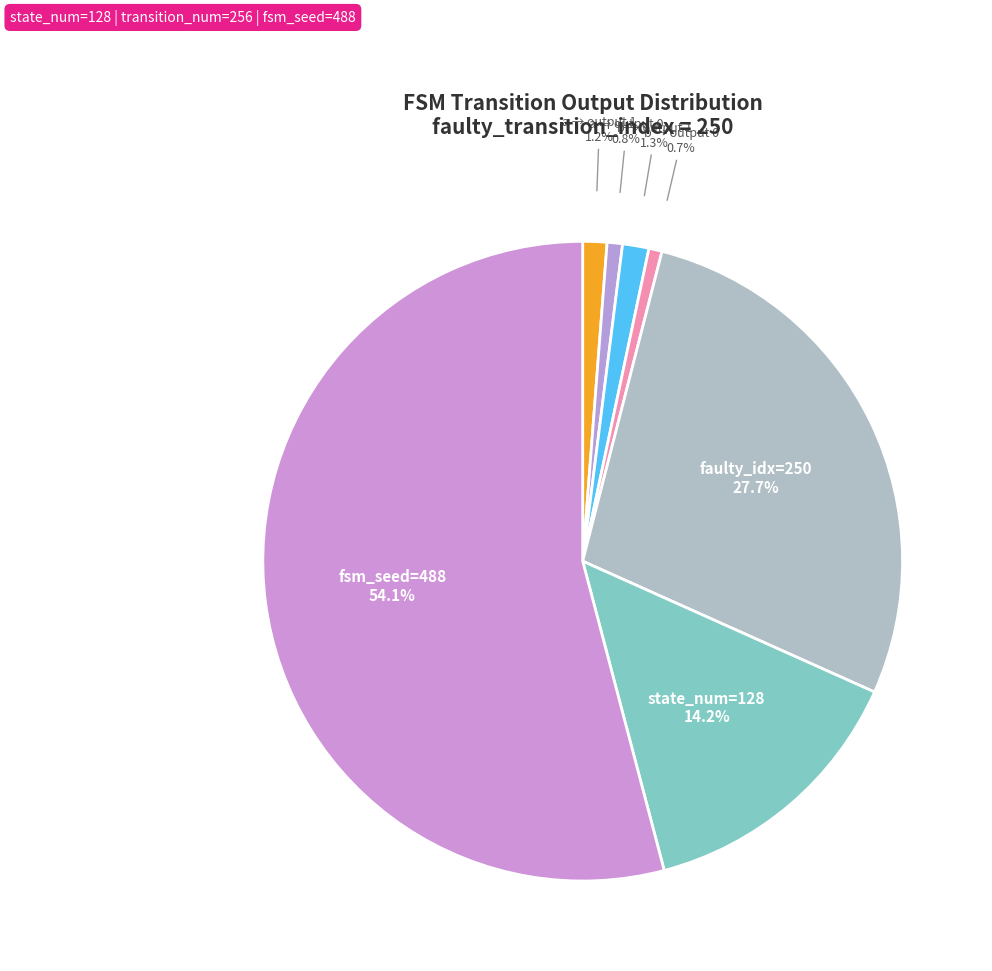

To the nearest percent, what is the average slice percentage?

14%